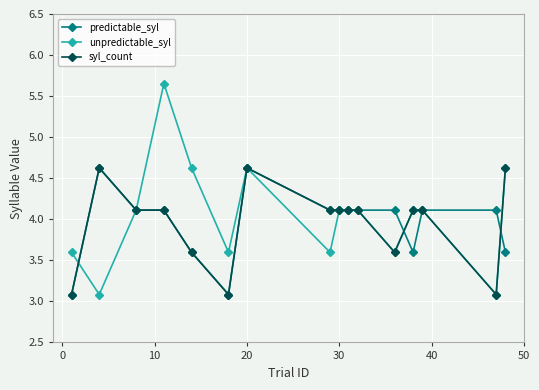

Which series has the largest range (max minus min)?

unpredictable_syl